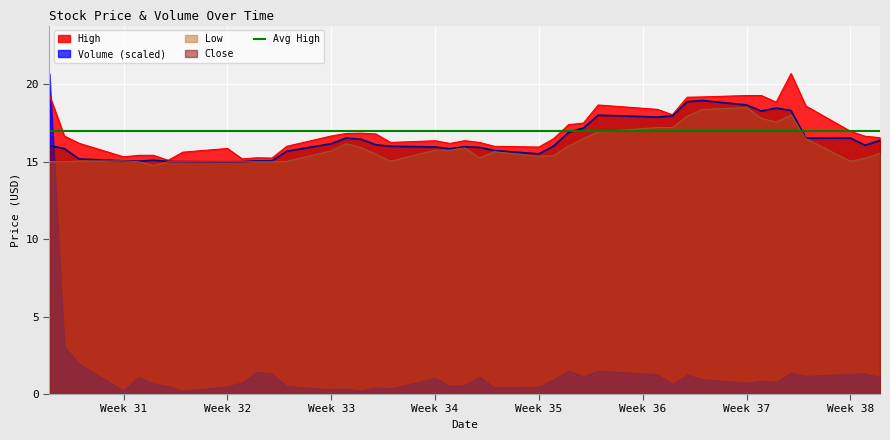

What is the value of the Low point at the 19th from the left?

15.8